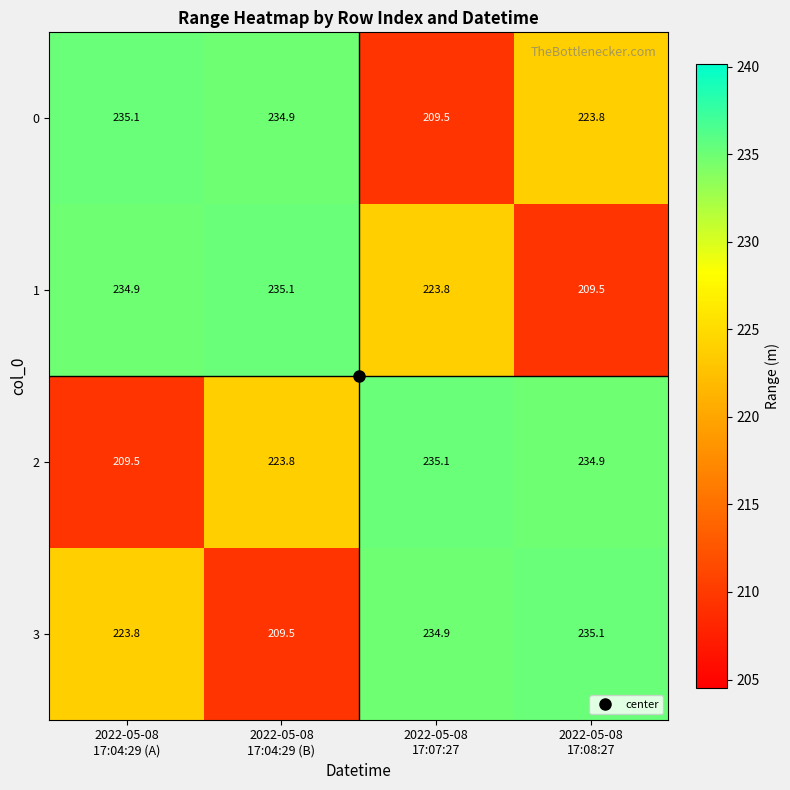

How many distinct data groups are displayed?

4